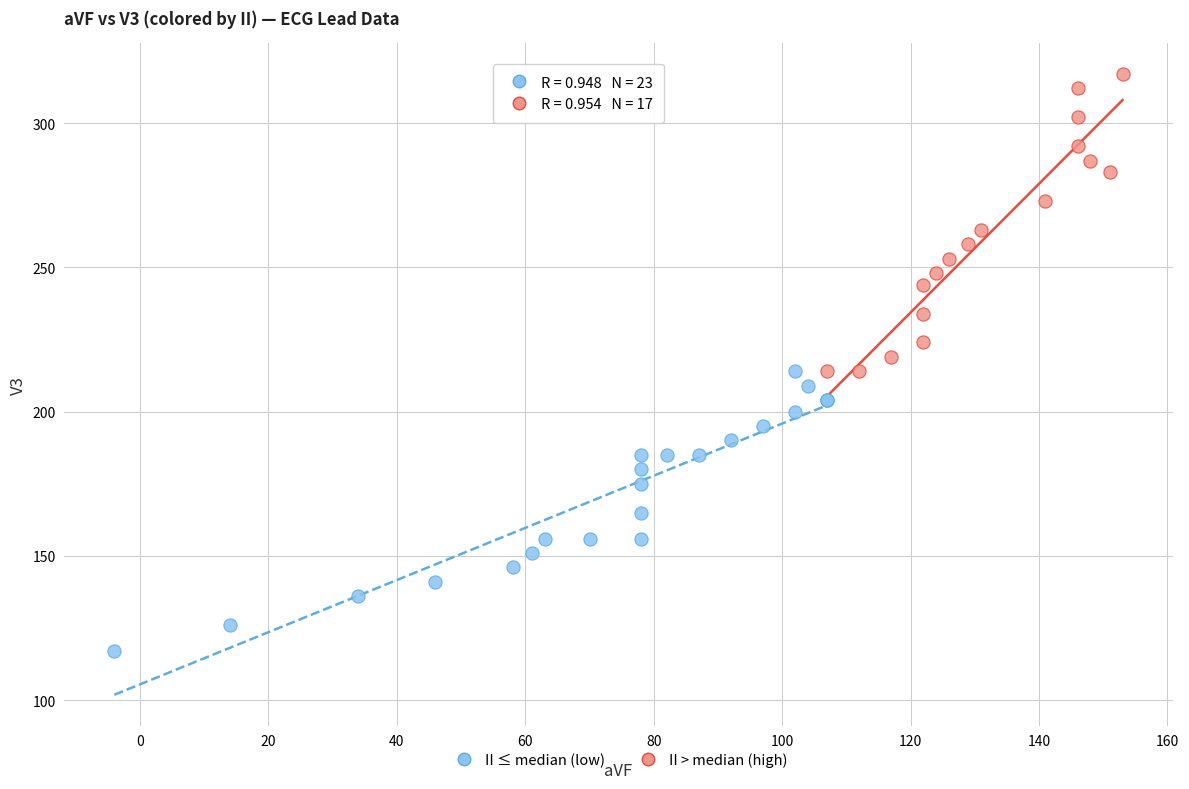

What are all the series names shown in the legend?

II ≤ median (low), II > median (high)